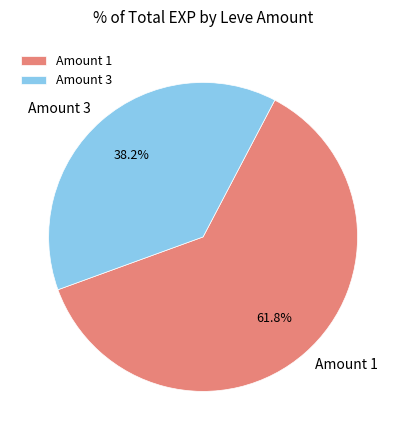

What percentage is NOT represented by Amount 1?

38.2%